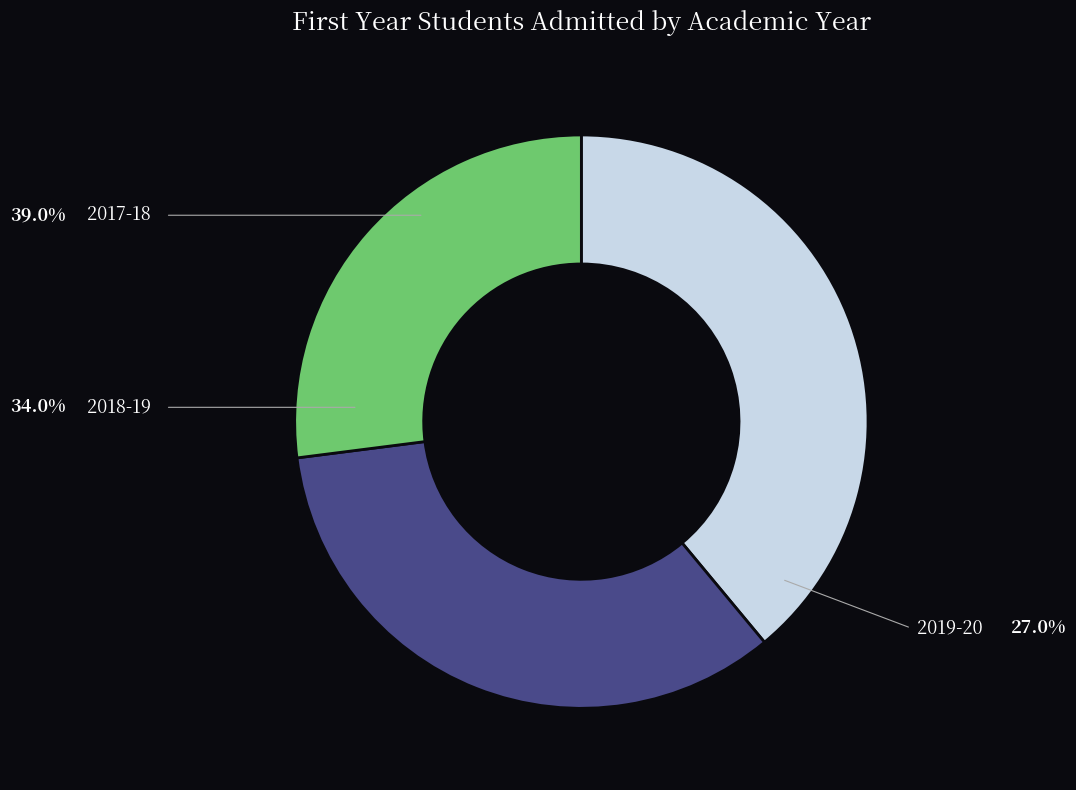

Is there any slice that represents more than half of the pie?

No